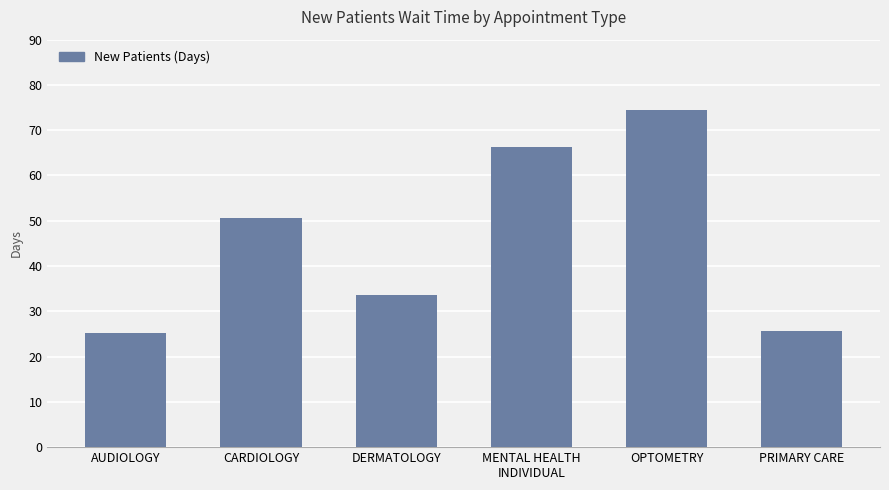

What is the sum of the values at AUDIOLOGY and PRIMARY CARE?

51.0